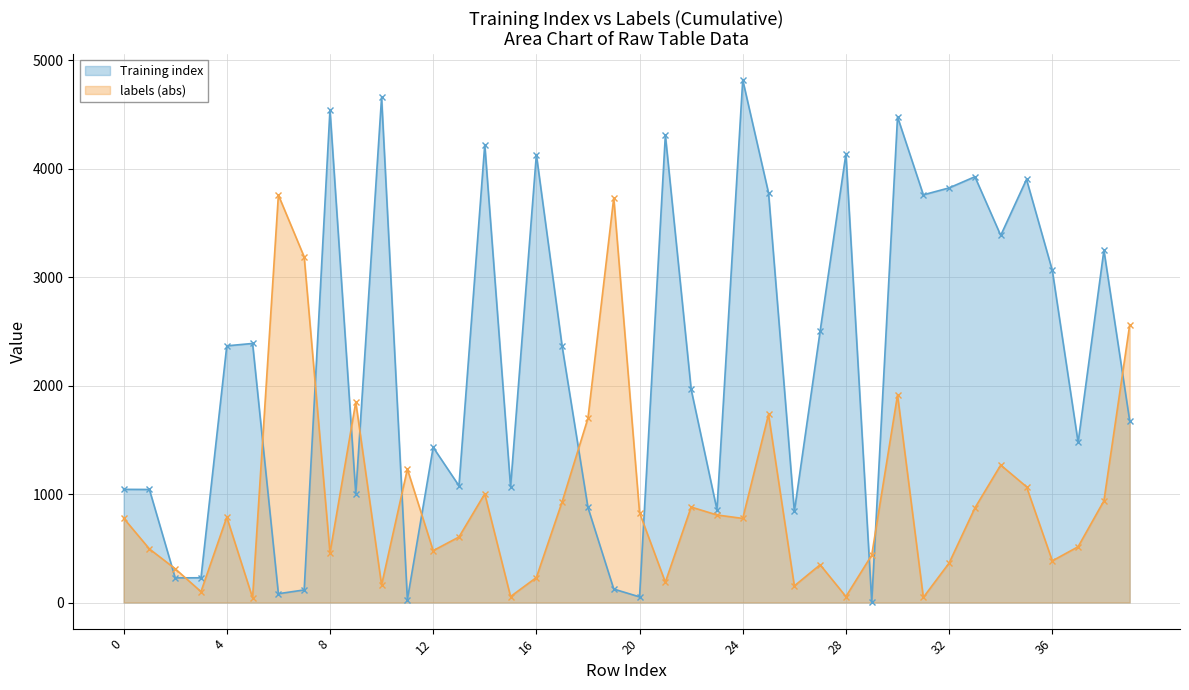

Which series has the largest range (max minus min)?

Training index